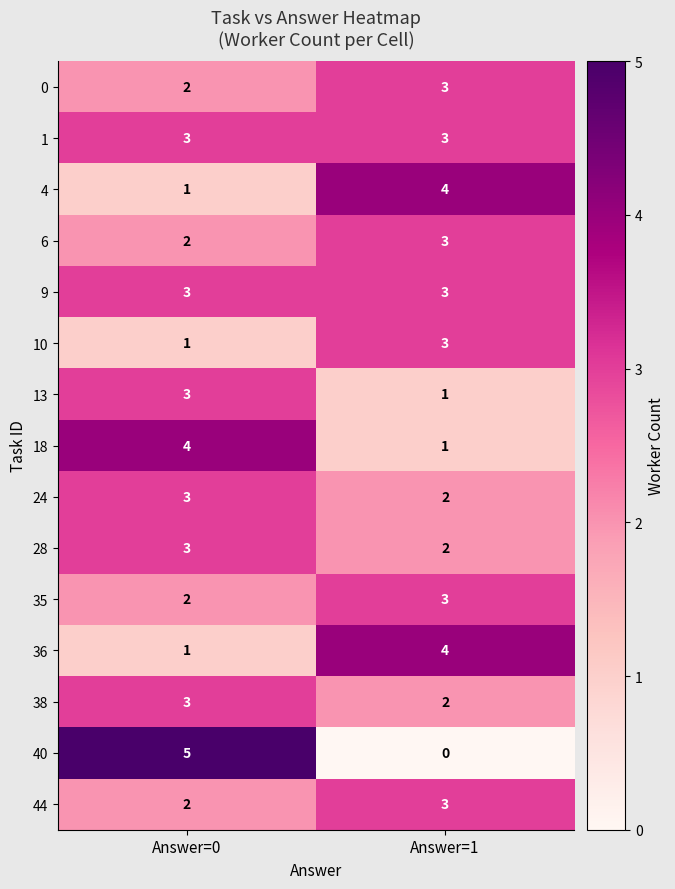

What is the sum of all 35 values?

5